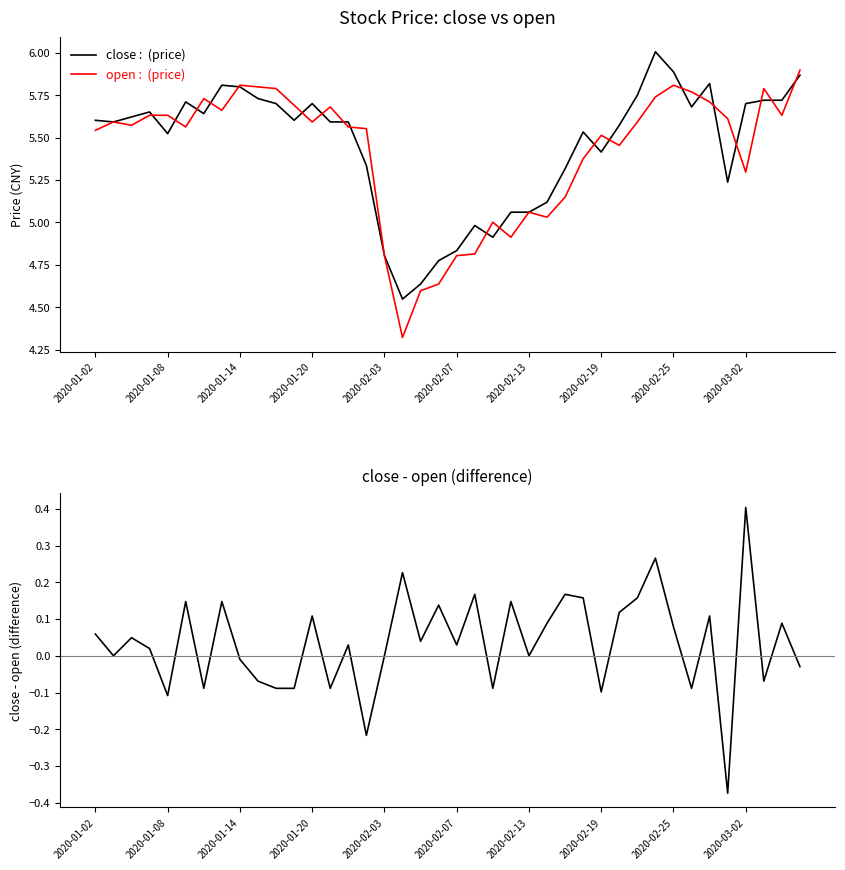

Is this an area chart (filled region under the line)?

No